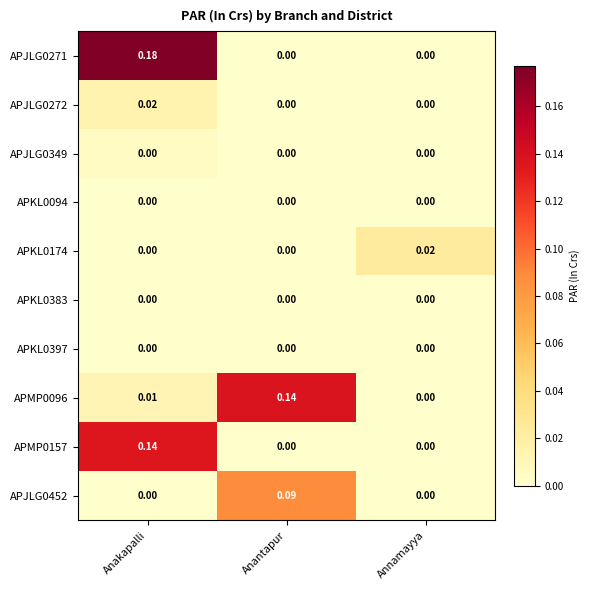

How many categories are shown in the chart?

3